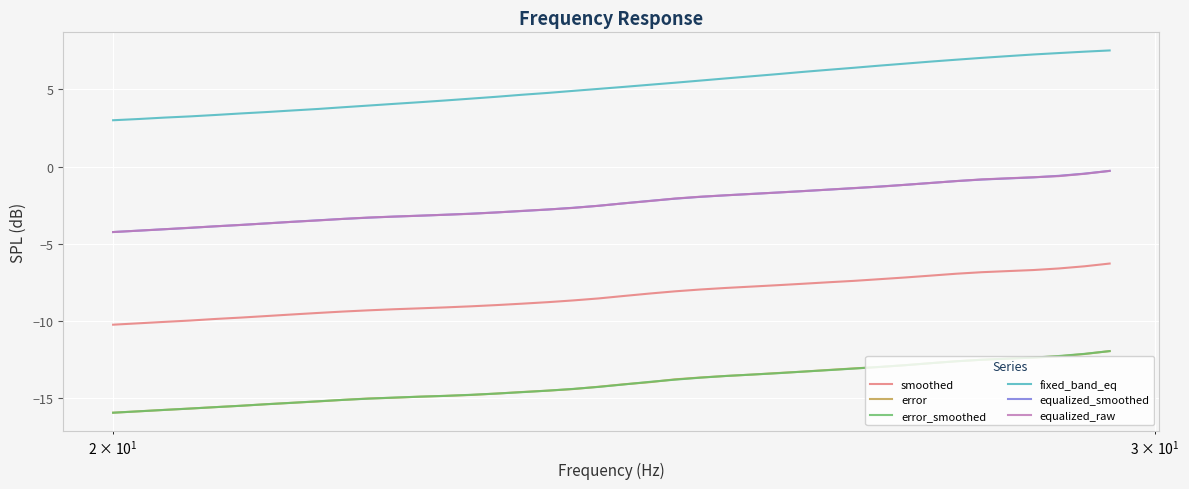

What are all the series names shown in the legend?

smoothed, error, error_smoothed, fixed_band_eq, equalized_smoothed, equalized_raw